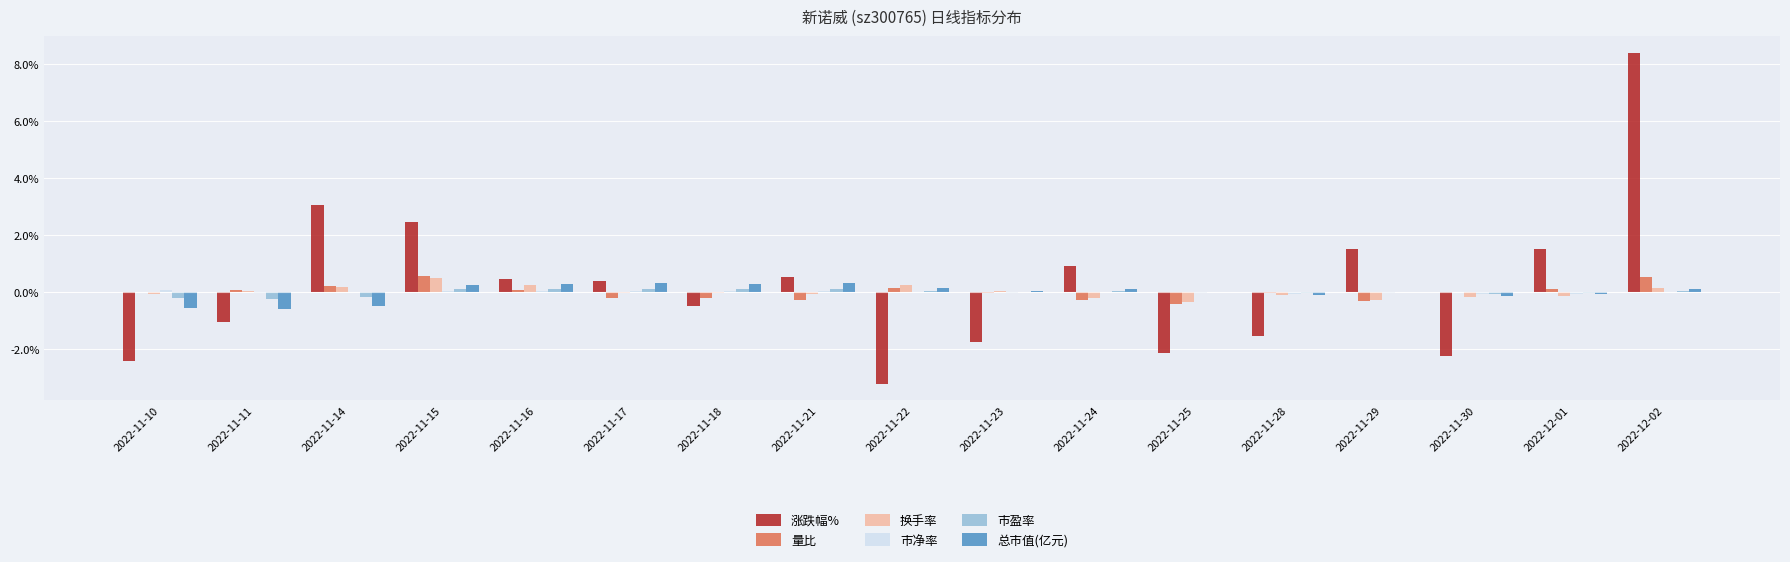

Are the bars horizontal?

No